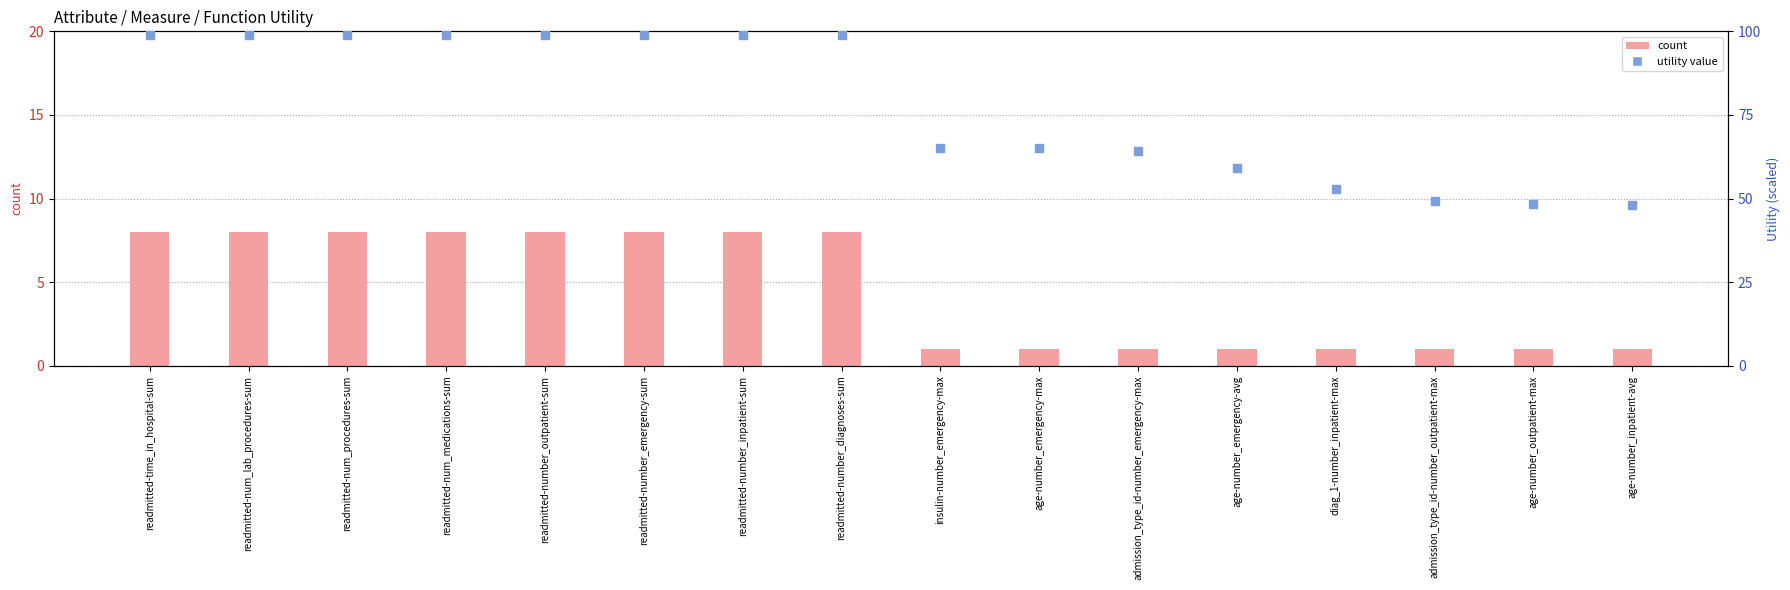

Which series has the widest spread of Y values?

utility (scaled)